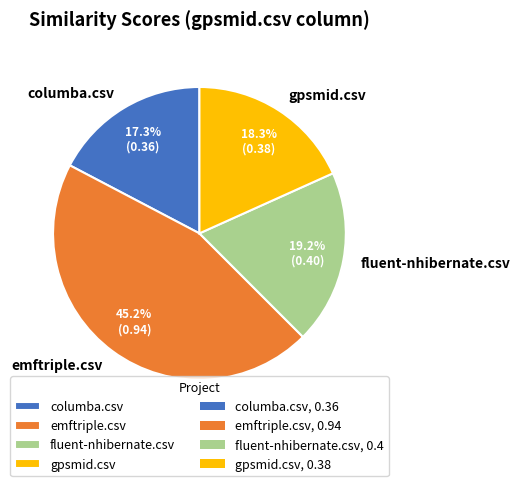

Rank the categories by value from highest to lowest.

emftriple.csv, fluent-nhibernate.csv, gpsmid.csv, columba.csv